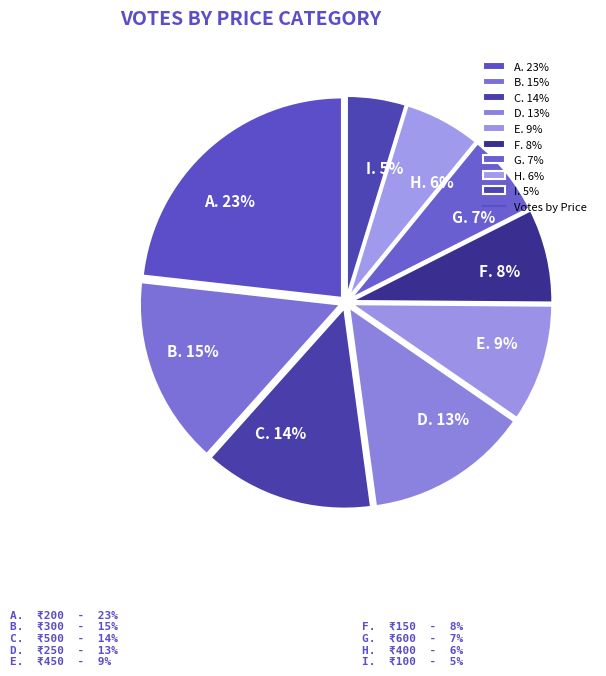

Is there a majority slice in this chart?

No